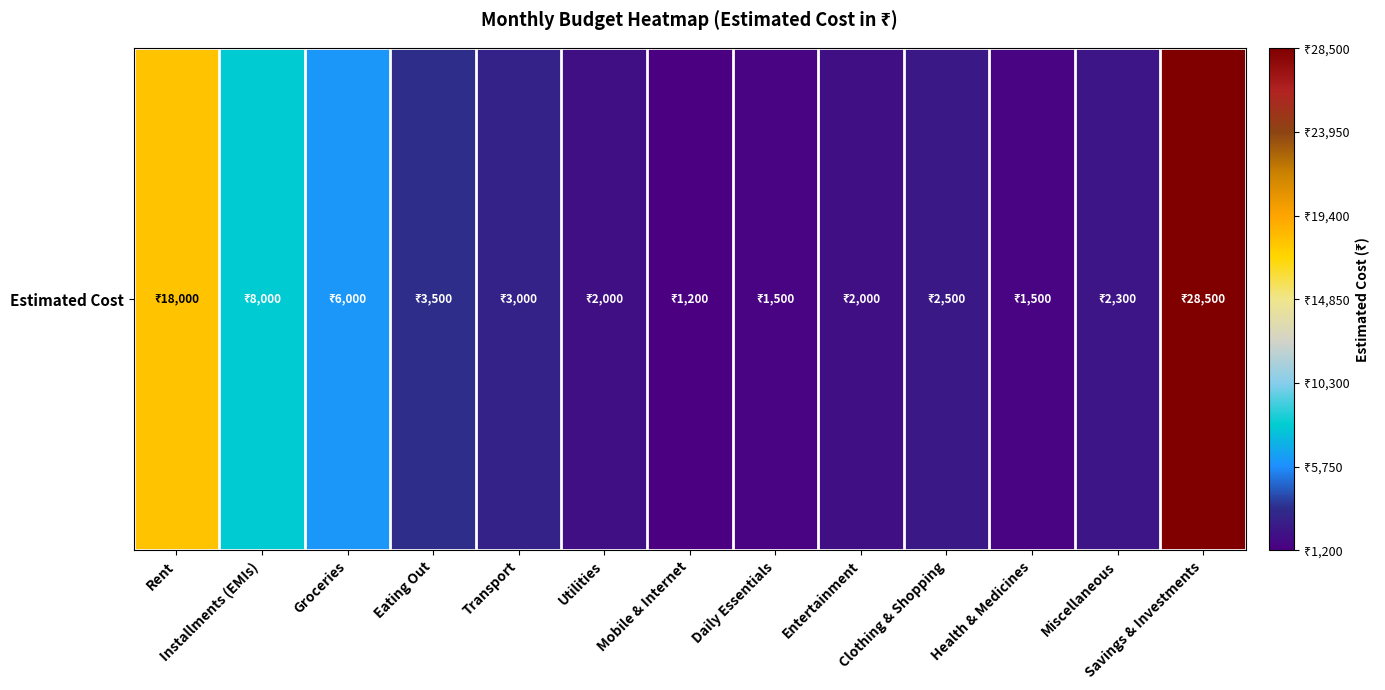

Reading right to left, list all the values displayed in this chart.

28500	2300	1500	2500	2000	1500	1200	2000	3000	3500	6000	8000	18000